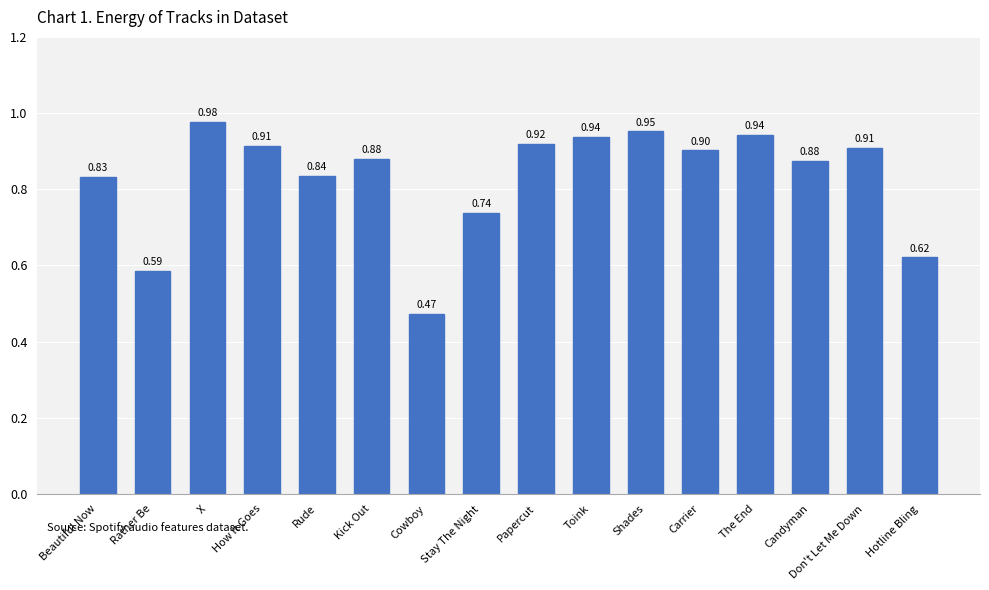

Which label corresponds to the smallest value in the chart?

Cowboy